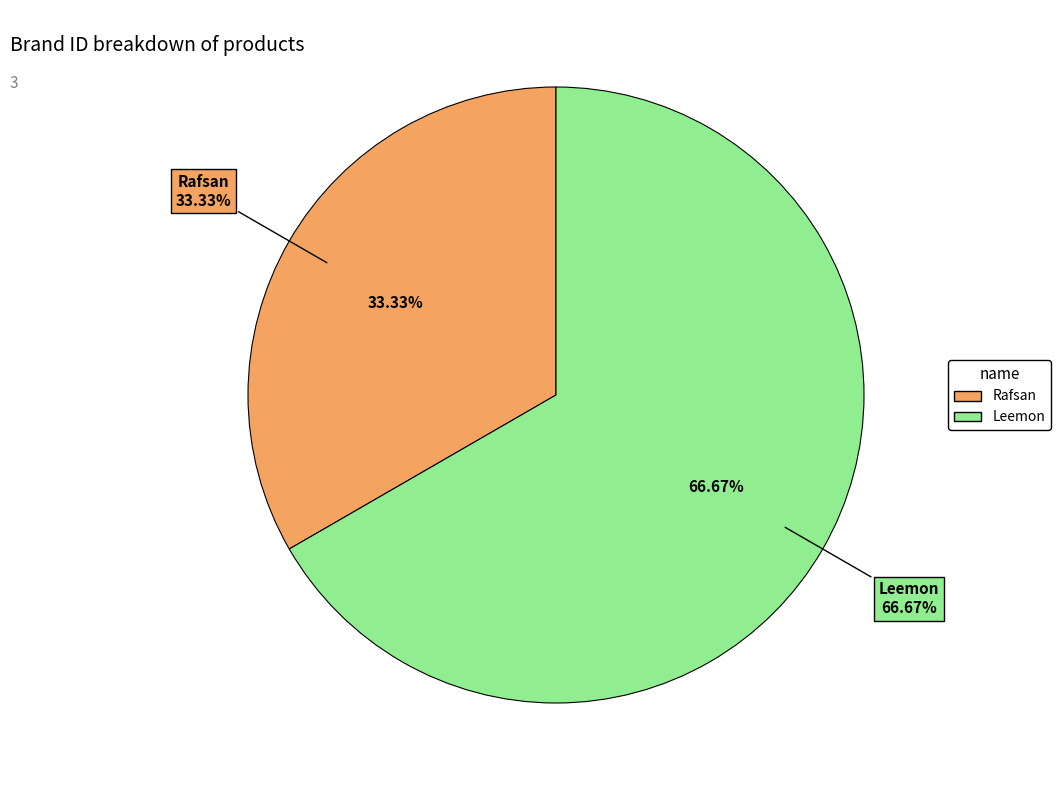

What is the majority slice?

Leemon